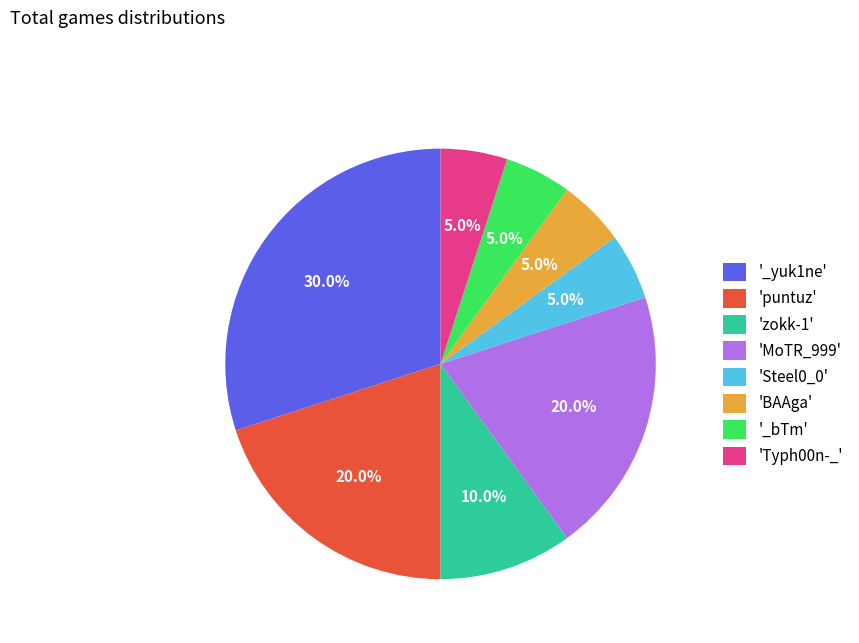

How much of the chart is everything except 'MoTR_999'?

80.0%